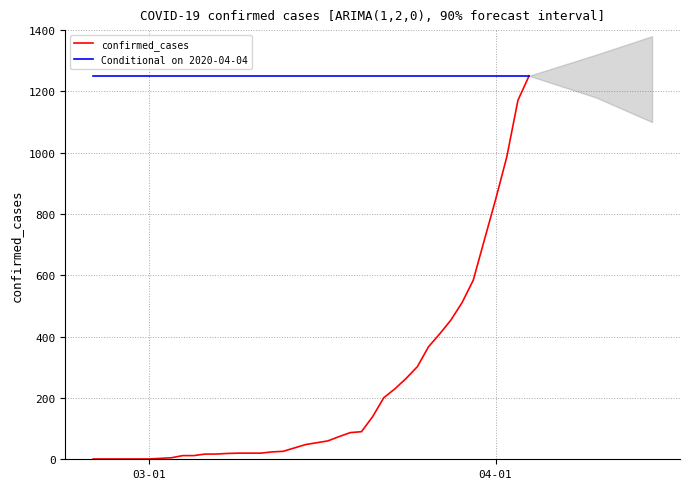

Reading left to right, extract all data points from this chart.

confirmed_cases: 1	1	1	1	1	1	3	5	12	12	17	17	19	20	20	20	24	26	37	48	54	60	74	87	90	139	201	230	264	302	367	409	454	511	584	716	847	986	1171	1251
Conditional on 2020-04-04: 1251	1251	1251	1251	1251	1251	1251	1251	1251	1251	1251	1251	1251	1251	1251	1251	1251	1251	1251	1251	1251	1251	1251	1251	1251	1251	1251	1251	1251	1251	1251	1251	1251	1251	1251	1251	1251	1251	1251	1251